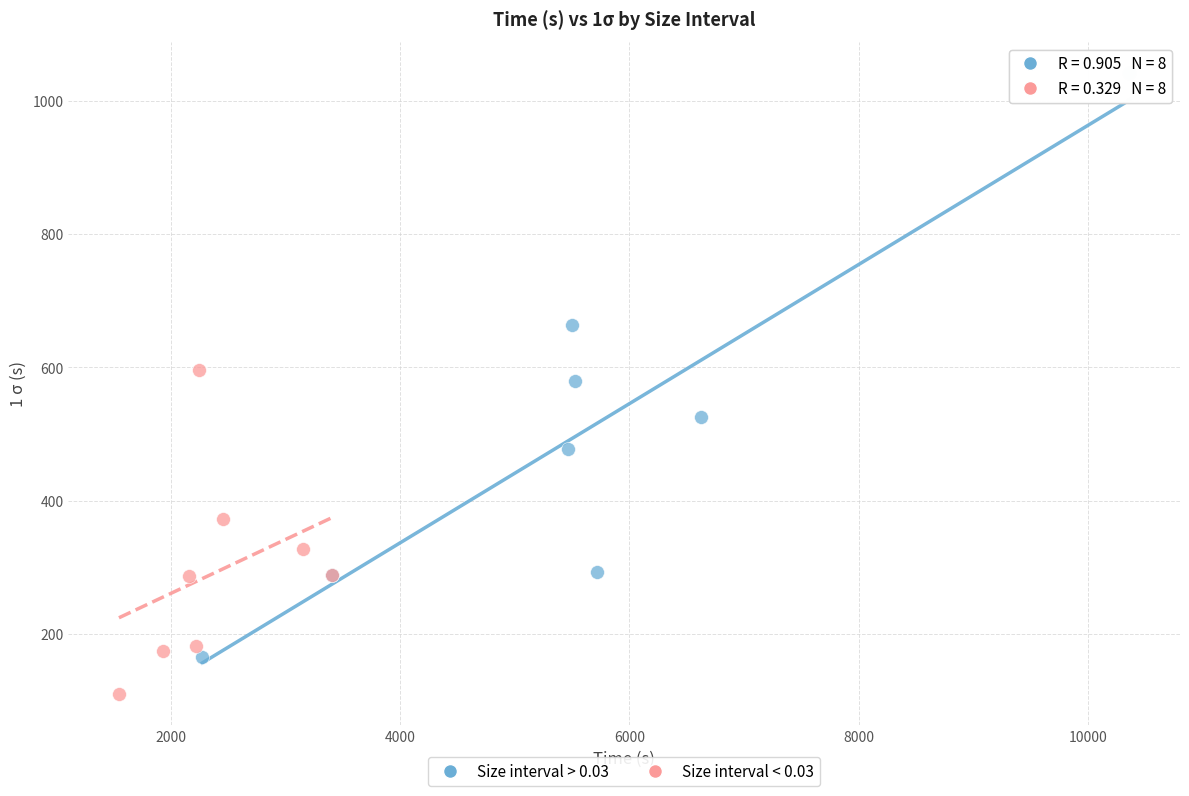

Which series reaches the minimum Y coordinate?

Size interval < 0.03